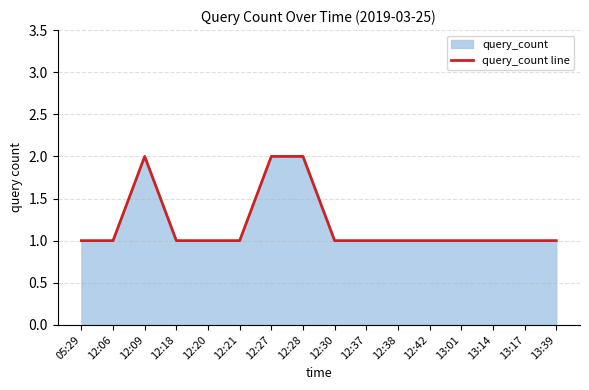

List the labels in order of value, largest first.

12:09, 12:27, 12:28, 05:29, 12:06, 12:18, 12:20, 12:21, 12:30, 12:37, 12:38, 12:42, 13:01, 13:14, 13:17, 13:39